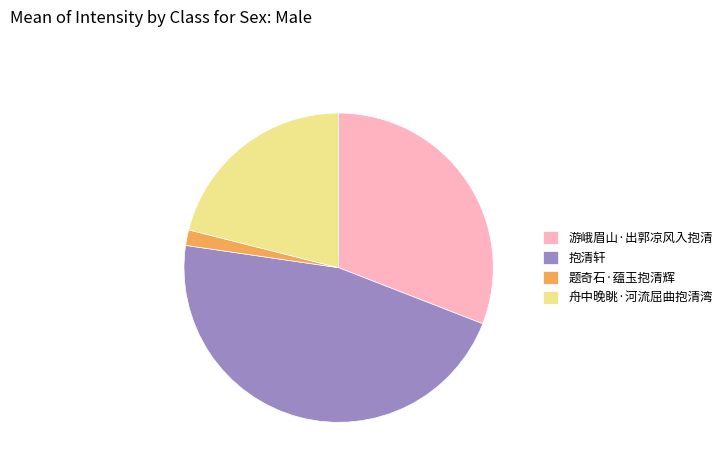

Does 游峨眉山·出郭凉风入抱清 account for over 50% of the chart?

No